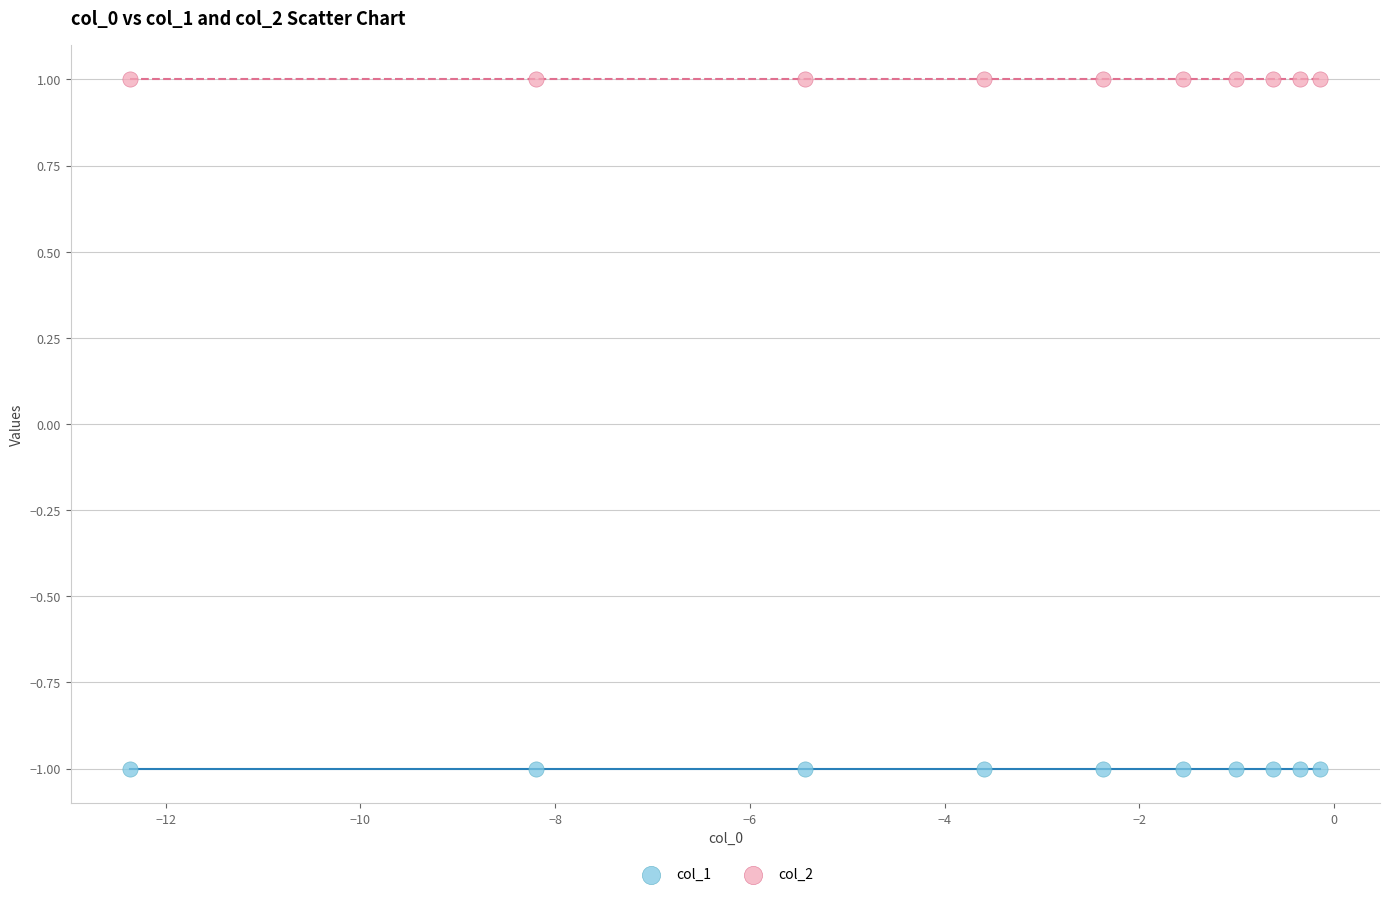

Which series reaches the maximum Y coordinate?

col_2